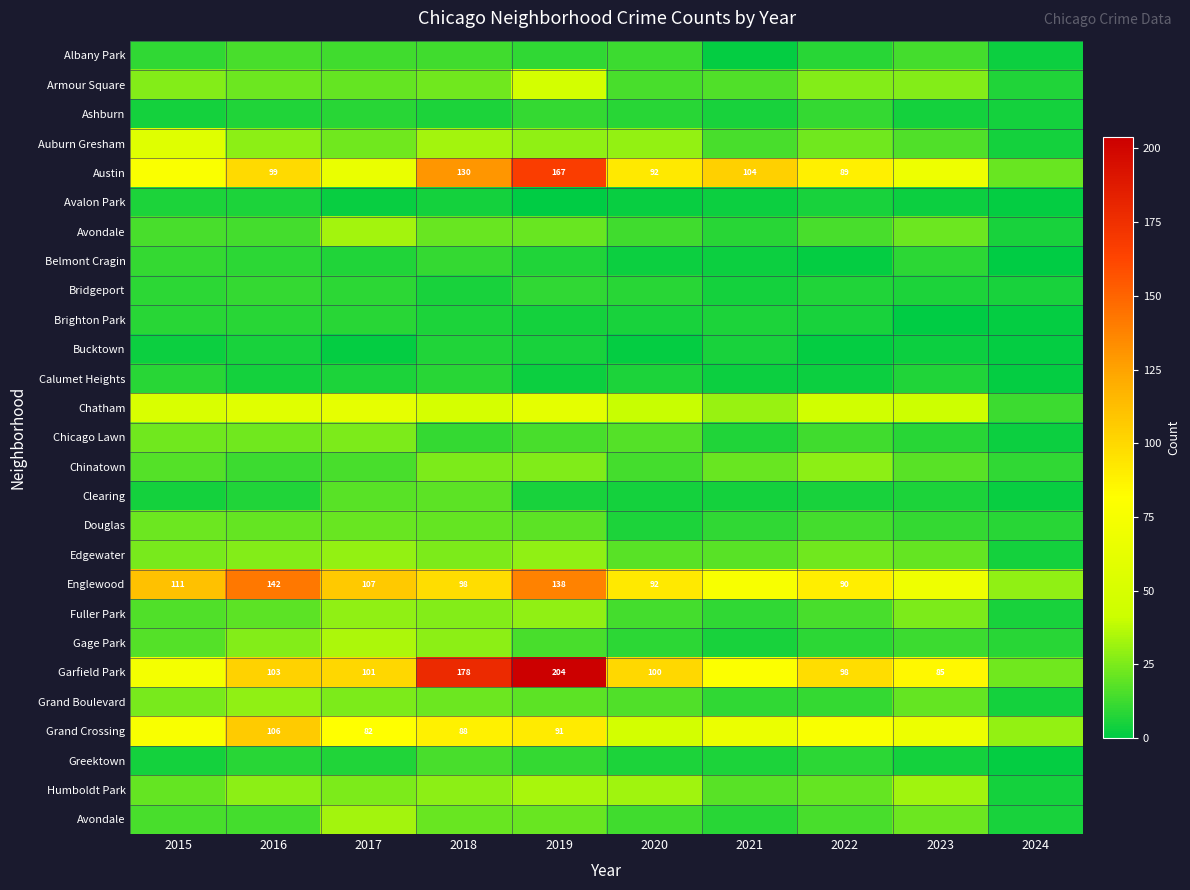

Count the number of categories in the chart.

10